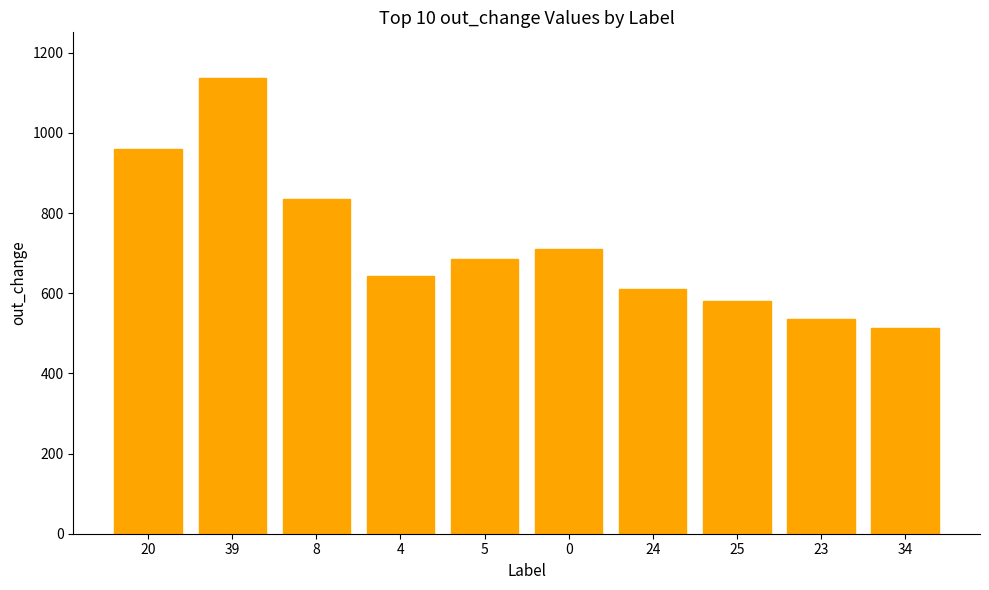

Where does the data first go above 685?

20